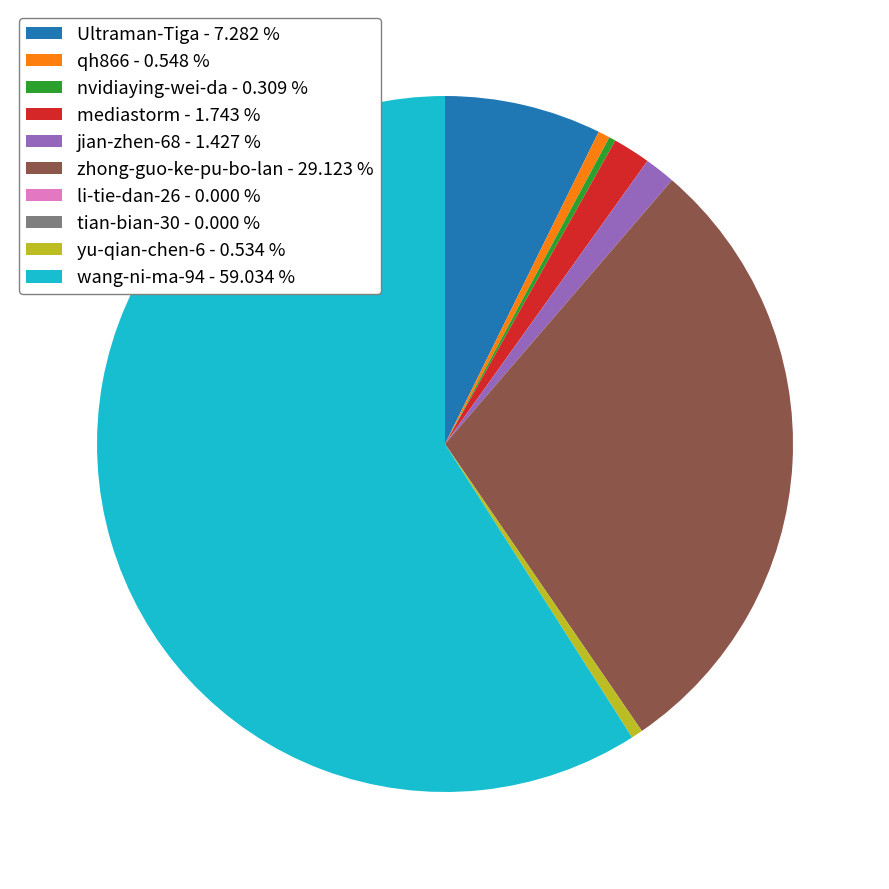

Which has a higher value, jian-zhen-68 - 1.427 % or wang-ni-ma-94 - 59.034 %?

wang-ni-ma-94 - 59.034 %